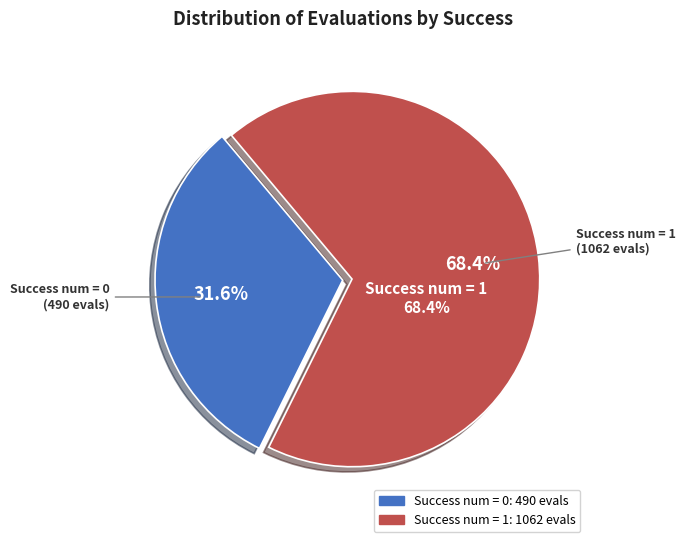

The 1 slice represents 1% of the pie. True or false?

False